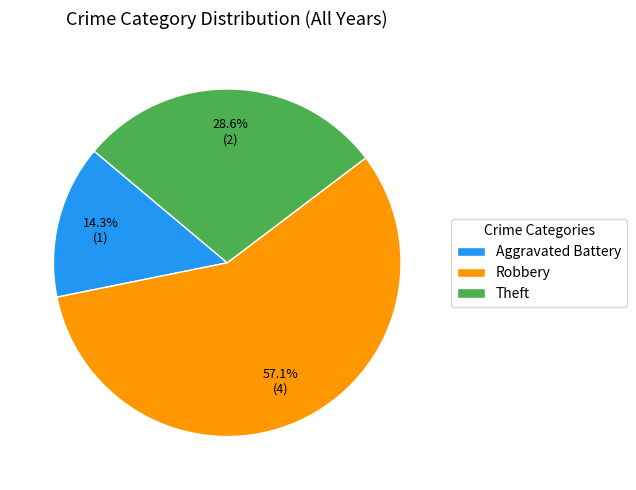

What is the majority slice?

Robbery